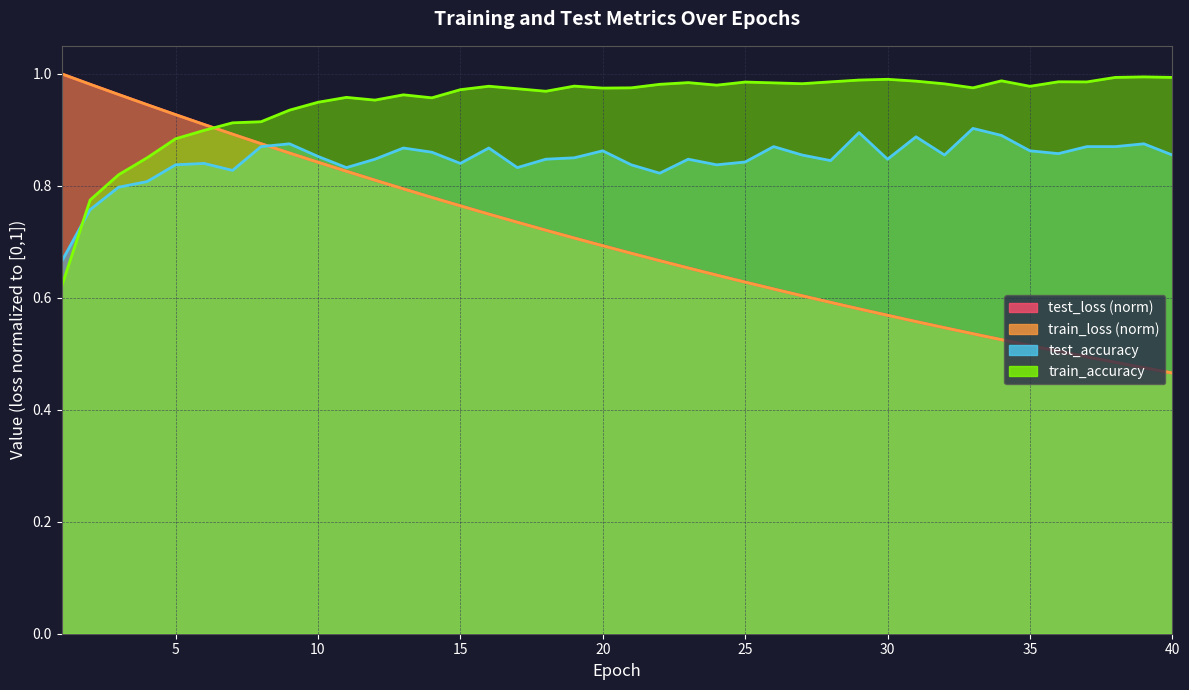

At which category is the sum across all series the highest?

5